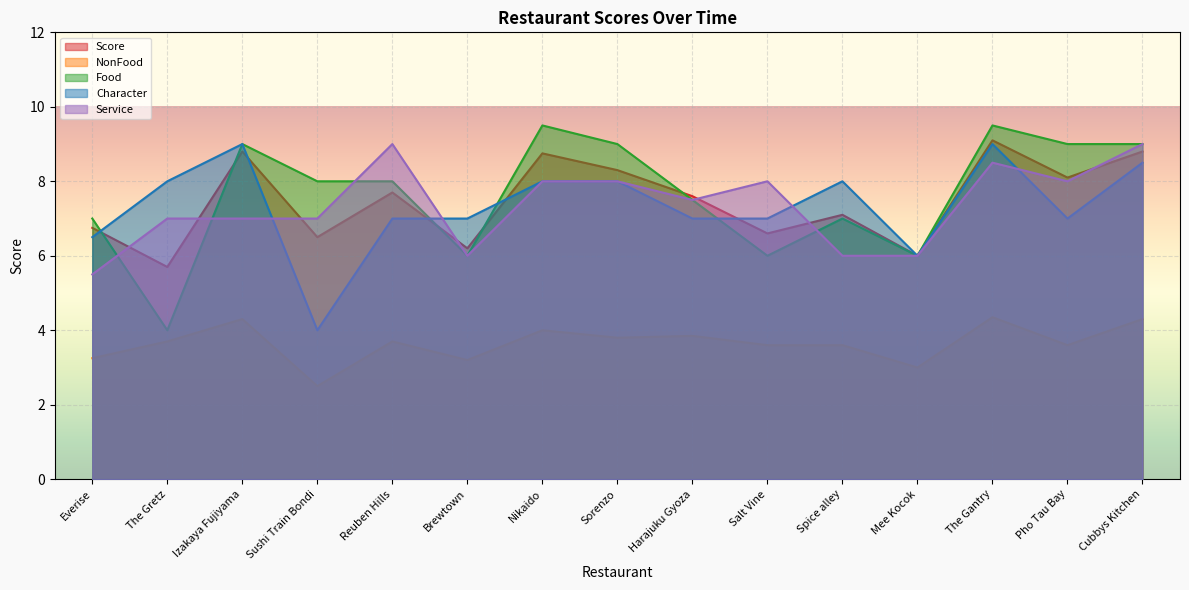

What is the sum of the Food values at Salt Vine and Everise?

13.0